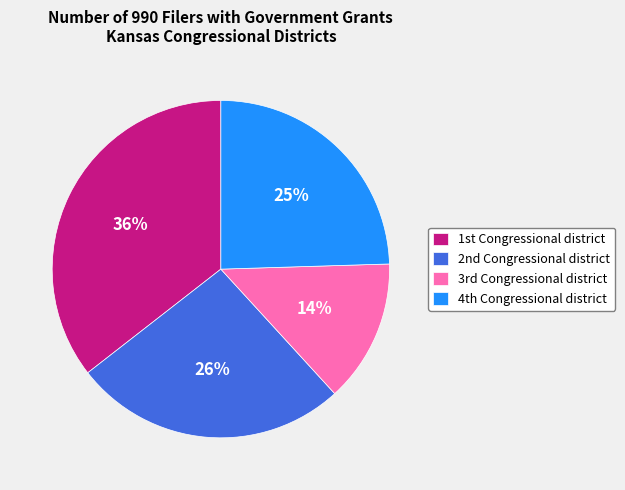

To the nearest percent, what is the difference between the largest and smallest slice percentages?

22%